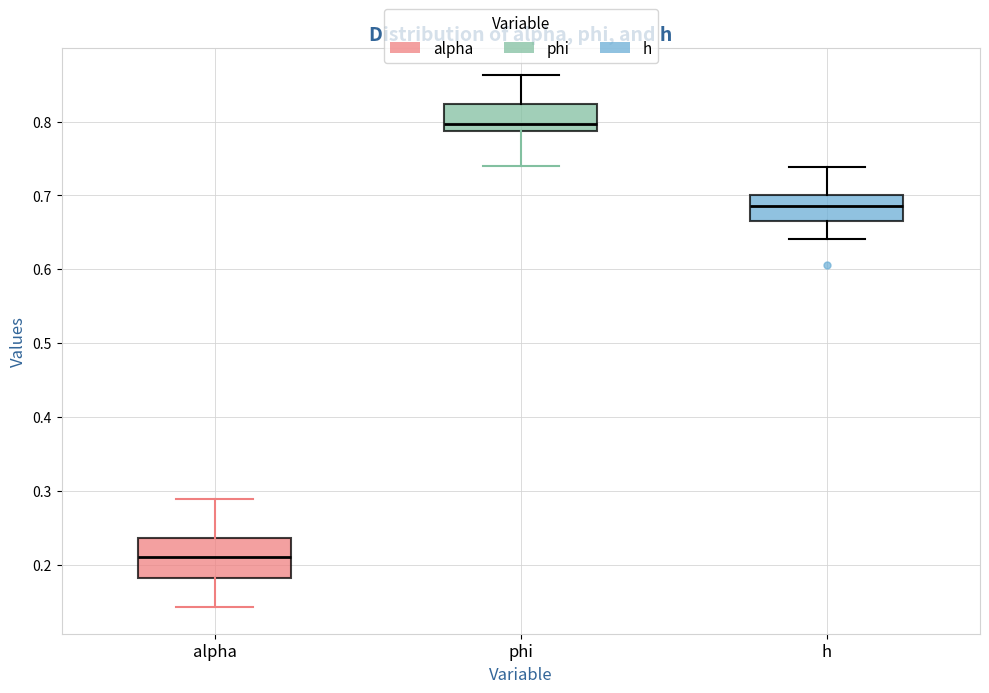

Reading left to right, transcribe this box plot: for each box, give where its median line is, the range the box spans, and where its two whiskers end, as read against the y-axis. The values are not printed on the chart, so give them approximately, as read against the axis.

alpha: median 0.21, box 0.18 to 0.24, whiskers 0.14 to 0.29
phi: median 0.80, box 0.79 to 0.82, whiskers 0.74 to 0.86
h: median 0.69, box 0.66 to 0.70, whiskers 0.64 to 0.74